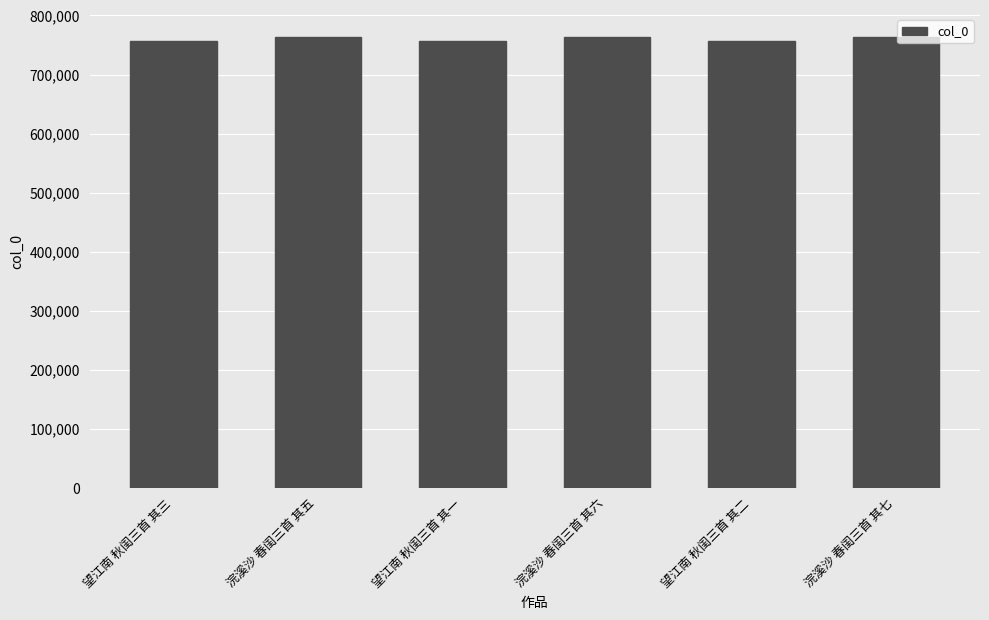

What is the label of the 3rd bar from the left?

望江南 秋闺三首 其一